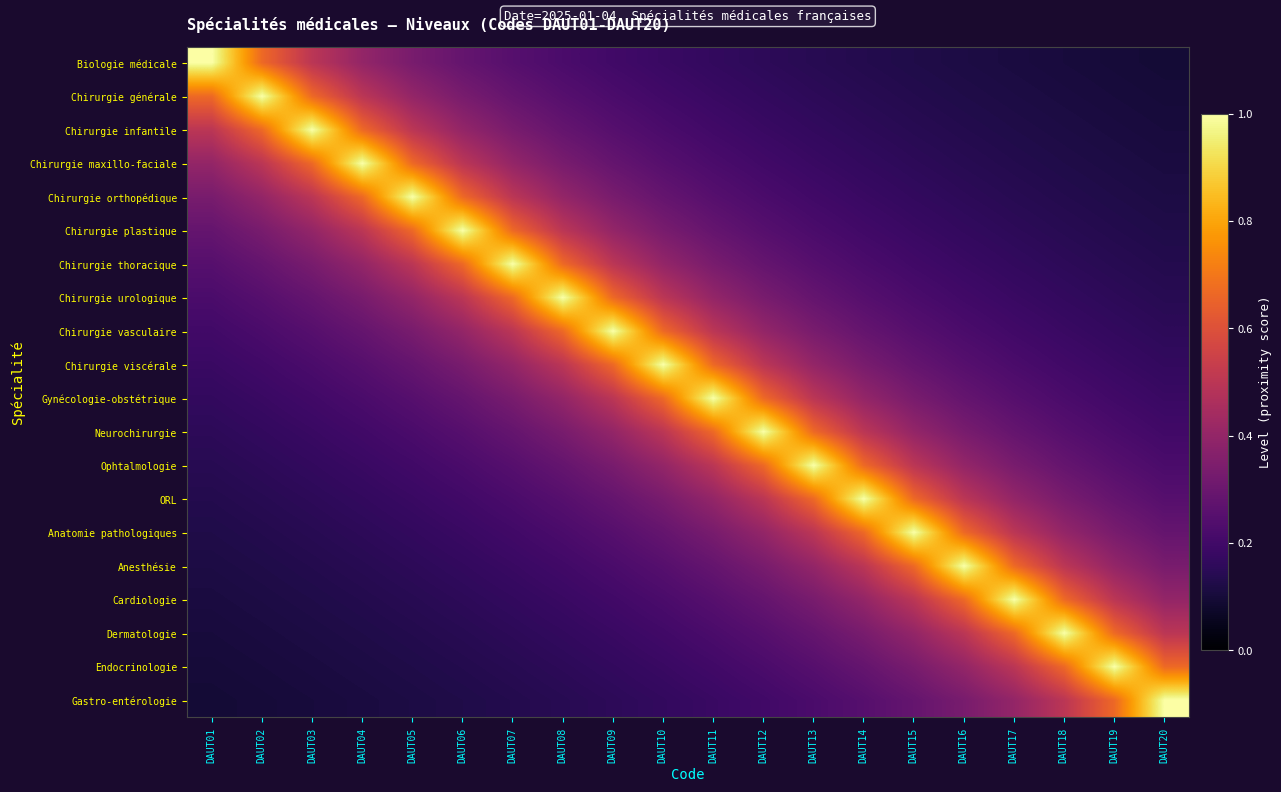

Reading left to right, extract all data points from this chart.

Biologie médicale: DAUT01=1.0	DAUT02=0.7	DAUT03=0.5	DAUT04=0.4	DAUT05=0.3	DAUT06=0.3	DAUT07=0.2	DAUT08=0.2	DAUT09=0.2	DAUT10=0.2	DAUT11=0.2	DAUT12=0.2	DAUT13=0.1	DAUT14=0.1	DAUT15=0.1	DAUT16=0.1	DAUT17=0.1	DAUT18=0.1	DAUT19=0.1	DAUT20=0.1
Chirurgie générale: DAUT01=0.7	DAUT02=1.0	DAUT03=0.7	DAUT04=0.5	DAUT05=0.4	DAUT06=0.3	DAUT07=0.3	DAUT08=0.2	DAUT09=0.2	DAUT10=0.2	DAUT11=0.2	DAUT12=0.2	DAUT13=0.2	DAUT14=0.1	DAUT15=0.1	DAUT16=0.1	DAUT17=0.1	DAUT18=0.1	DAUT19=0.1	DAUT20=0.1
Chirurgie infantile: DAUT01=0.5	DAUT02=0.7	DAUT03=1.0	DAUT04=0.7	DAUT05=0.5	DAUT06=0.4	DAUT07=0.3	DAUT08=0.3	DAUT09=0.2	DAUT10=0.2	DAUT11=0.2	DAUT12=0.2	DAUT13=0.2	DAUT14=0.2	DAUT15=0.1	DAUT16=0.1	DAUT17=0.1	DAUT18=0.1	DAUT19=0.1	DAUT20=0.1
Chirurgie maxillo-faciale: DAUT01=0.4	DAUT02=0.5	DAUT03=0.7	DAUT04=1.0	DAUT05=0.7	DAUT06=0.5	DAUT07=0.4	DAUT08=0.3	DAUT09=0.3	DAUT10=0.2	DAUT11=0.2	DAUT12=0.2	DAUT13=0.2	DAUT14=0.2	DAUT15=0.2	DAUT16=0.1	DAUT17=0.1	DAUT18=0.1	DAUT19=0.1	DAUT20=0.1
Chirurgie orthopédique: DAUT01=0.3	DAUT02=0.4	DAUT03=0.5	DAUT04=0.7	DAUT05=1.0	DAUT06=0.7	DAUT07=0.5	DAUT08=0.4	DAUT09=0.3	DAUT10=0.3	DAUT11=0.2	DAUT12=0.2	DAUT13=0.2	DAUT14=0.2	DAUT15=0.2	DAUT16=0.2	DAUT17=0.1	DAUT18=0.1	DAUT19=0.1	DAUT20=0.1
Chirurgie plastique: DAUT01=0.3	DAUT02=0.3	DAUT03=0.4	DAUT04=0.5	DAUT05=0.7	DAUT06=1.0	DAUT07=0.7	DAUT08=0.5	DAUT09=0.4	DAUT10=0.3	DAUT11=0.3	DAUT12=0.2	DAUT13=0.2	DAUT14=0.2	DAUT15=0.2	DAUT16=0.2	DAUT17=0.2	DAUT18=0.1	DAUT19=0.1	DAUT20=0.1
Chirurgie thoracique: DAUT01=0.2	DAUT02=0.3	DAUT03=0.3	DAUT04=0.4	DAUT05=0.5	DAUT06=0.7	DAUT07=1.0	DAUT08=0.7	DAUT09=0.5	DAUT10=0.4	DAUT11=0.3	DAUT12=0.3	DAUT13=0.2	DAUT14=0.2	DAUT15=0.2	DAUT16=0.2	DAUT17=0.2	DAUT18=0.2	DAUT19=0.1	DAUT20=0.1
Chirurgie urologique: DAUT01=0.2	DAUT02=0.2	DAUT03=0.3	DAUT04=0.3	DAUT05=0.4	DAUT06=0.5	DAUT07=0.7	DAUT08=1.0	DAUT09=0.7	DAUT10=0.5	DAUT11=0.4	DAUT12=0.3	DAUT13=0.3	DAUT14=0.2	DAUT15=0.2	DAUT16=0.2	DAUT17=0.2	DAUT18=0.2	DAUT19=0.2	DAUT20=0.1
Chirurgie vasculaire: DAUT01=0.2	DAUT02=0.2	DAUT03=0.2	DAUT04=0.3	DAUT05=0.3	DAUT06=0.4	DAUT07=0.5	DAUT08=0.7	DAUT09=1.0	DAUT10=0.7	DAUT11=0.5	DAUT12=0.4	DAUT13=0.3	DAUT14=0.3	DAUT15=0.2	DAUT16=0.2	DAUT17=0.2	DAUT18=0.2	DAUT19=0.2	DAUT20=0.2
Chirurgie viscérale: DAUT01=0.2	DAUT02=0.2	DAUT03=0.2	DAUT04=0.2	DAUT05=0.3	DAUT06=0.3	DAUT07=0.4	DAUT08=0.5	DAUT09=0.7	DAUT10=1.0	DAUT11=0.7	DAUT12=0.5	DAUT13=0.4	DAUT14=0.3	DAUT15=0.3	DAUT16=0.2	DAUT17=0.2	DAUT18=0.2	DAUT19=0.2	DAUT20=0.2
Gynécologie-obstétrique: DAUT01=0.2	DAUT02=0.2	DAUT03=0.2	DAUT04=0.2	DAUT05=0.2	DAUT06=0.3	DAUT07=0.3	DAUT08=0.4	DAUT09=0.5	DAUT10=0.7	DAUT11=1.0	DAUT12=0.7	DAUT13=0.5	DAUT14=0.4	DAUT15=0.3	DAUT16=0.3	DAUT17=0.2	DAUT18=0.2	DAUT19=0.2	DAUT20=0.2
Neurochirurgie: DAUT01=0.2	DAUT02=0.2	DAUT03=0.2	DAUT04=0.2	DAUT05=0.2	DAUT06=0.2	DAUT07=0.3	DAUT08=0.3	DAUT09=0.4	DAUT10=0.5	DAUT11=0.7	DAUT12=1.0	DAUT13=0.7	DAUT14=0.5	DAUT15=0.4	DAUT16=0.3	DAUT17=0.3	DAUT18=0.2	DAUT19=0.2	DAUT20=0.2
Ophtalmologie: DAUT01=0.1	DAUT02=0.2	DAUT03=0.2	DAUT04=0.2	DAUT05=0.2	DAUT06=0.2	DAUT07=0.2	DAUT08=0.3	DAUT09=0.3	DAUT10=0.4	DAUT11=0.5	DAUT12=0.7	DAUT13=1.0	DAUT14=0.7	DAUT15=0.5	DAUT16=0.4	DAUT17=0.3	DAUT18=0.3	DAUT19=0.2	DAUT20=0.2
ORL: DAUT01=0.1	DAUT02=0.1	DAUT03=0.2	DAUT04=0.2	DAUT05=0.2	DAUT06=0.2	DAUT07=0.2	DAUT08=0.2	DAUT09=0.3	DAUT10=0.3	DAUT11=0.4	DAUT12=0.5	DAUT13=0.7	DAUT14=1.0	DAUT15=0.7	DAUT16=0.5	DAUT17=0.4	DAUT18=0.3	DAUT19=0.3	DAUT20=0.2
Anatomie pathologiques: DAUT01=0.1	DAUT02=0.1	DAUT03=0.1	DAUT04=0.2	DAUT05=0.2	DAUT06=0.2	DAUT07=0.2	DAUT08=0.2	DAUT09=0.2	DAUT10=0.3	DAUT11=0.3	DAUT12=0.4	DAUT13=0.5	DAUT14=0.7	DAUT15=1.0	DAUT16=0.7	DAUT17=0.5	DAUT18=0.4	DAUT19=0.3	DAUT20=0.3
Anesthésie: DAUT01=0.1	DAUT02=0.1	DAUT03=0.1	DAUT04=0.1	DAUT05=0.2	DAUT06=0.2	DAUT07=0.2	DAUT08=0.2	DAUT09=0.2	DAUT10=0.2	DAUT11=0.3	DAUT12=0.3	DAUT13=0.4	DAUT14=0.5	DAUT15=0.7	DAUT16=1.0	DAUT17=0.7	DAUT18=0.5	DAUT19=0.4	DAUT20=0.3
Cardiologie: DAUT01=0.1	DAUT02=0.1	DAUT03=0.1	DAUT04=0.1	DAUT05=0.1	DAUT06=0.2	DAUT07=0.2	DAUT08=0.2	DAUT09=0.2	DAUT10=0.2	DAUT11=0.2	DAUT12=0.3	DAUT13=0.3	DAUT14=0.4	DAUT15=0.5	DAUT16=0.7	DAUT17=1.0	DAUT18=0.7	DAUT19=0.5	DAUT20=0.4
Dermatologie: DAUT01=0.1	DAUT02=0.1	DAUT03=0.1	DAUT04=0.1	DAUT05=0.1	DAUT06=0.1	DAUT07=0.2	DAUT08=0.2	DAUT09=0.2	DAUT10=0.2	DAUT11=0.2	DAUT12=0.2	DAUT13=0.3	DAUT14=0.3	DAUT15=0.4	DAUT16=0.5	DAUT17=0.7	DAUT18=1.0	DAUT19=0.7	DAUT20=0.5
Endocrinologie: DAUT01=0.1	DAUT02=0.1	DAUT03=0.1	DAUT04=0.1	DAUT05=0.1	DAUT06=0.1	DAUT07=0.1	DAUT08=0.2	DAUT09=0.2	DAUT10=0.2	DAUT11=0.2	DAUT12=0.2	DAUT13=0.2	DAUT14=0.3	DAUT15=0.3	DAUT16=0.4	DAUT17=0.5	DAUT18=0.7	DAUT19=1.0	DAUT20=0.7
Gastro-entérologie: DAUT01=0.1	DAUT02=0.1	DAUT03=0.1	DAUT04=0.1	DAUT05=0.1	DAUT06=0.1	DAUT07=0.1	DAUT08=0.1	DAUT09=0.2	DAUT10=0.2	DAUT11=0.2	DAUT12=0.2	DAUT13=0.2	DAUT14=0.2	DAUT15=0.3	DAUT16=0.3	DAUT17=0.4	DAUT18=0.5	DAUT19=0.7	DAUT20=1.0